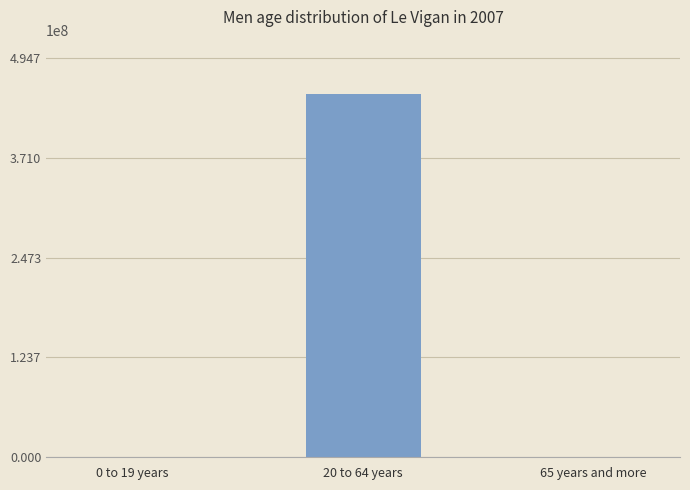

Between 0 to 19 years and 20 to 64 years, which is larger?

20 to 64 years